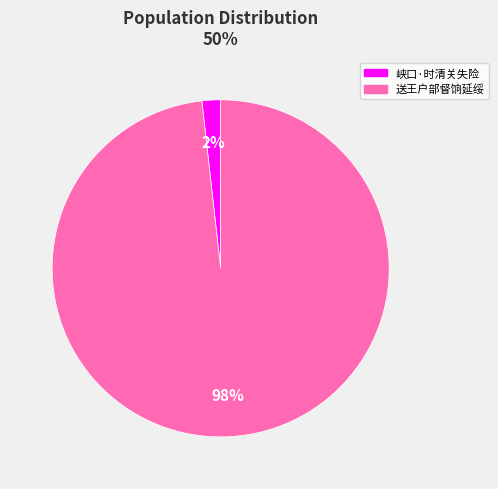

Count the number of slices in the pie.

2